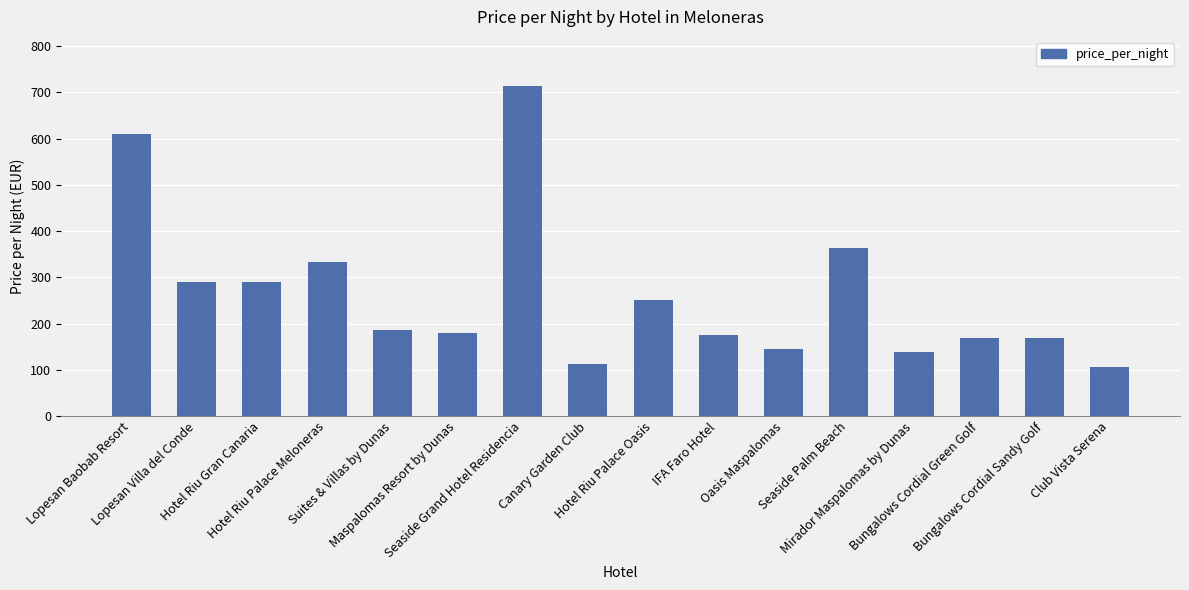

Is it true that the value at Maspalomas Resort by Dunas is 180?

True